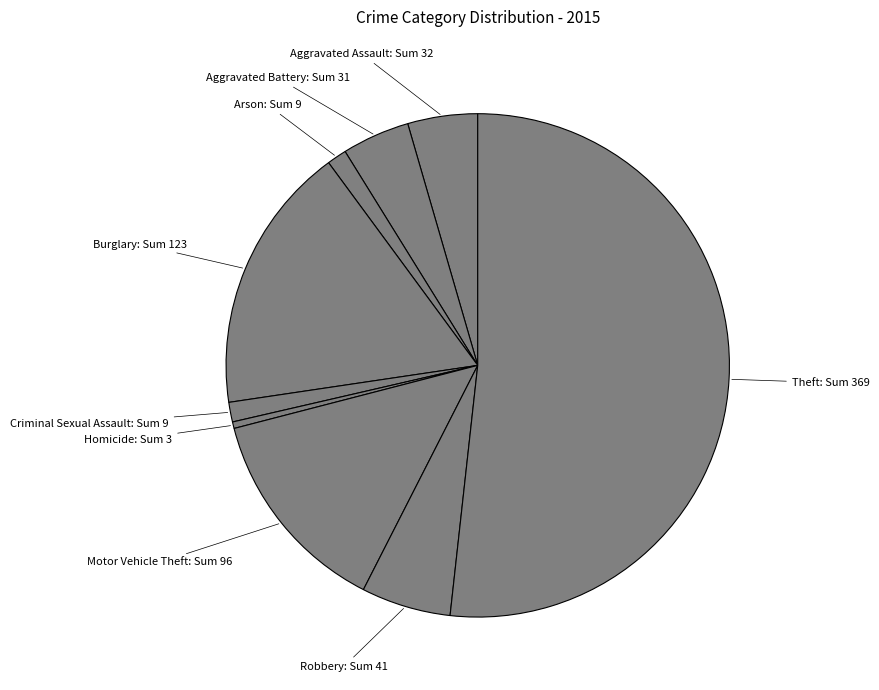

Approximately how many times larger is the value at Criminal Sexual Assault compared to Arson?

1.0